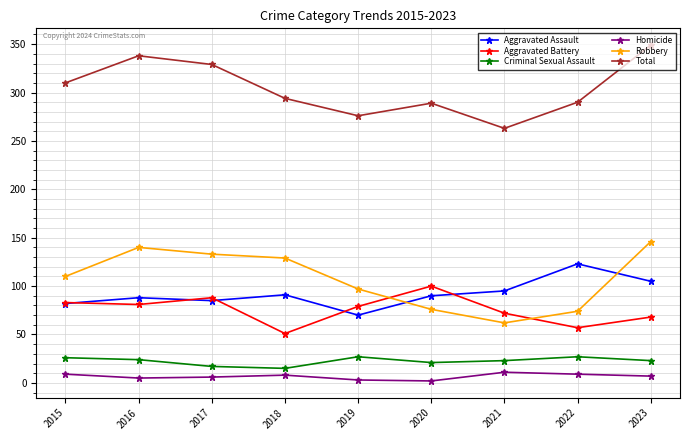

What is the difference between the second highest and second lowest values in the Total series?

62